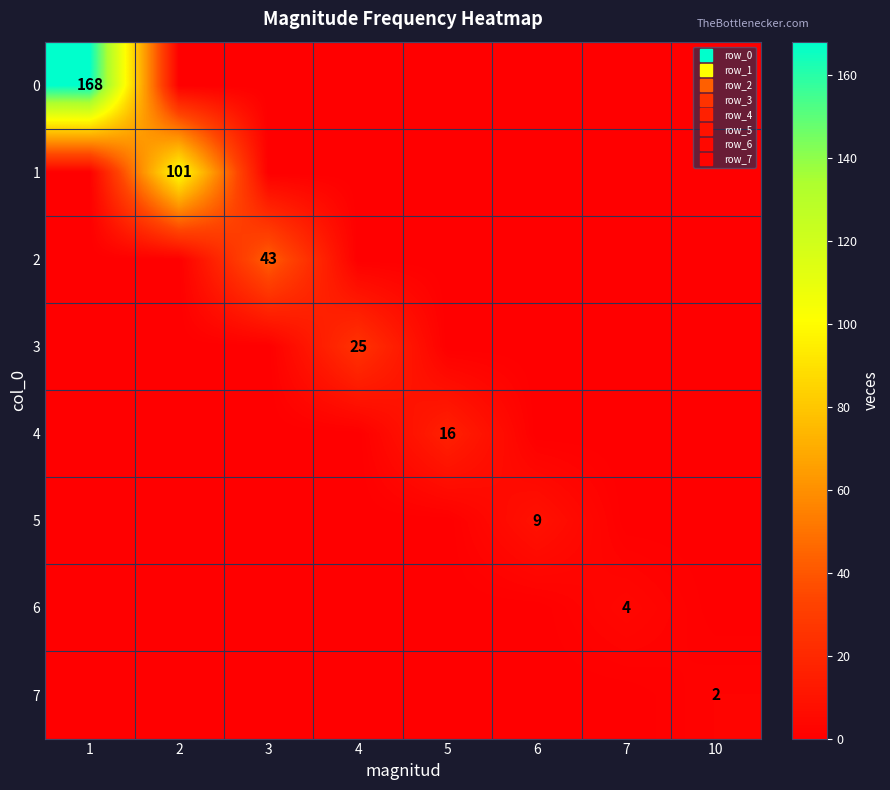

What is the total value across all series at 4?

25